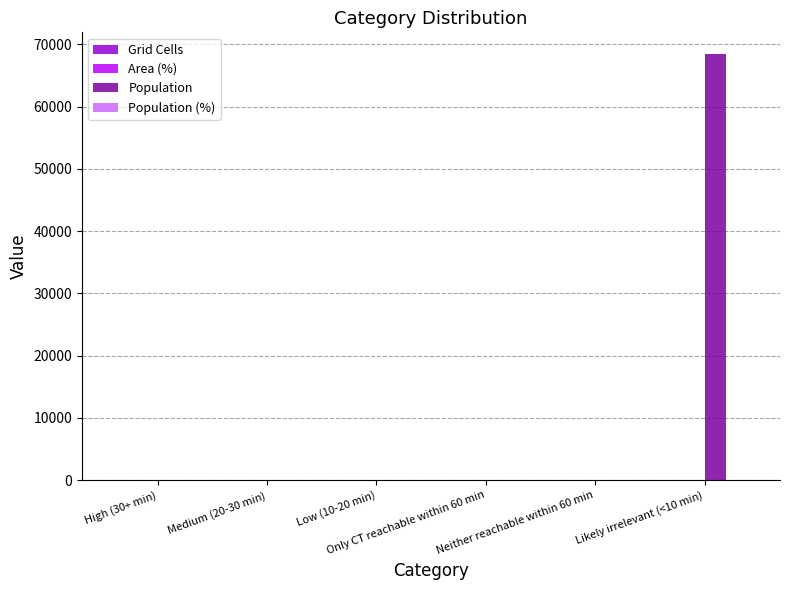

What is the greatest value displayed?

68488